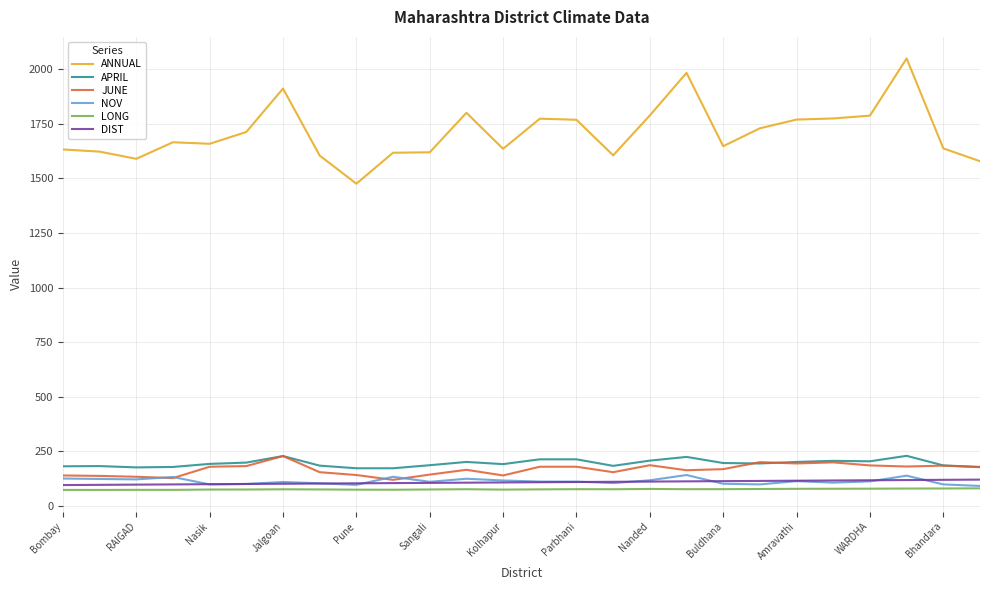

True or false: ANNUAL and LONG cross at least once.

False